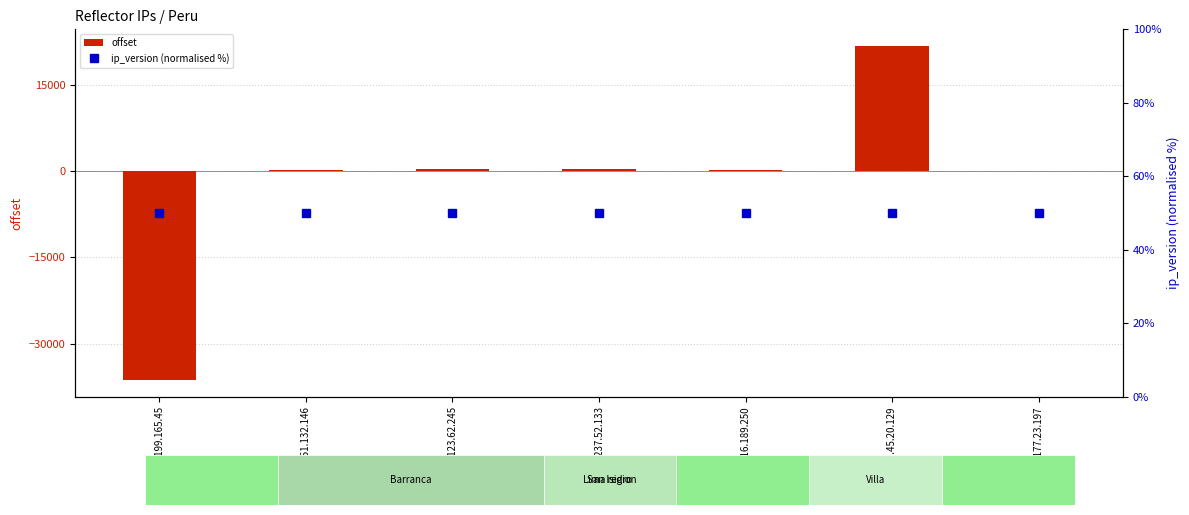

What is the maximum value shown in the chart?

21796